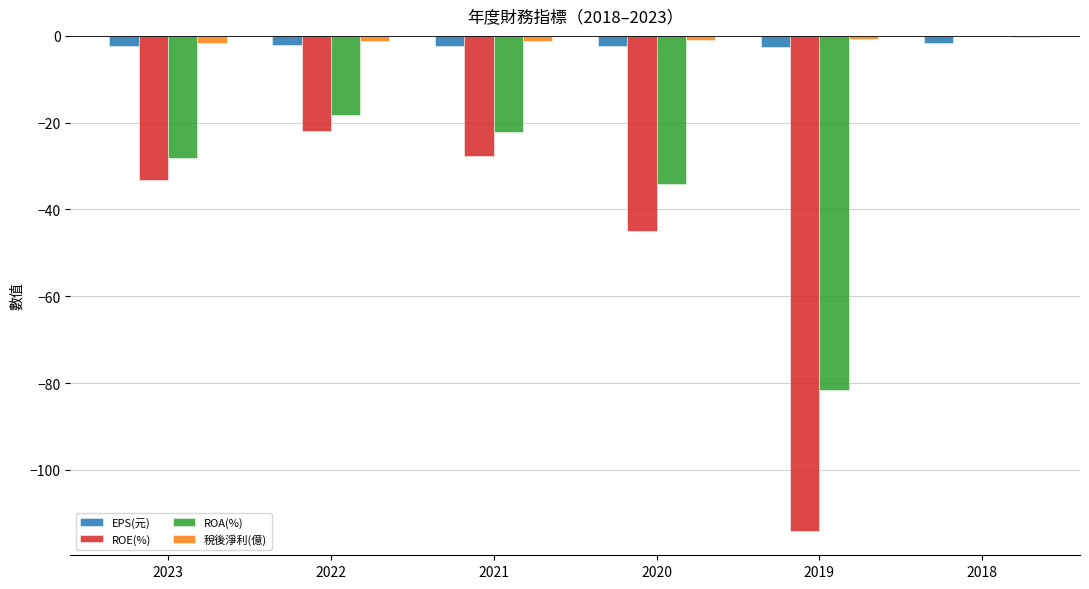

Which series changed the most between 2022 and 2019?

ROE(%)